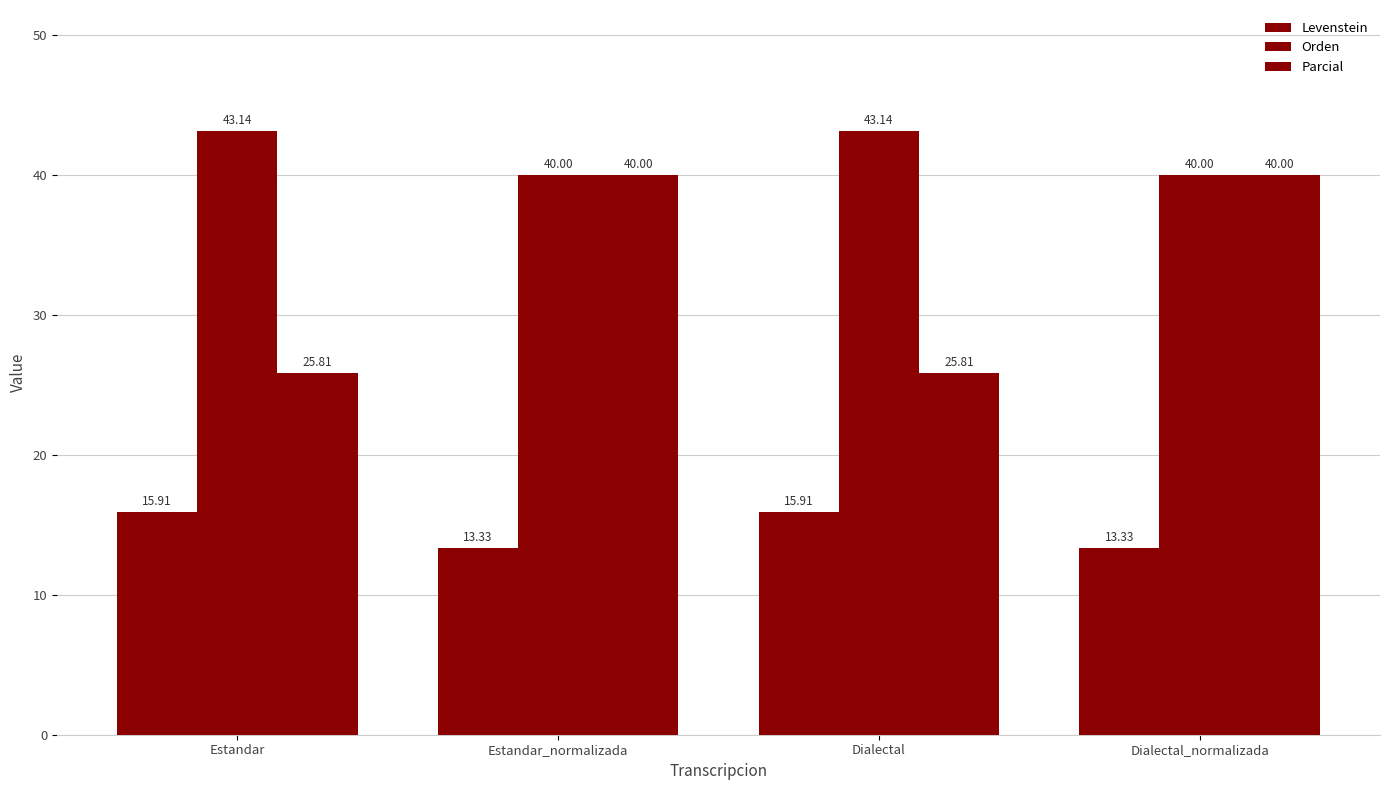

How many bars are there in each group?

3